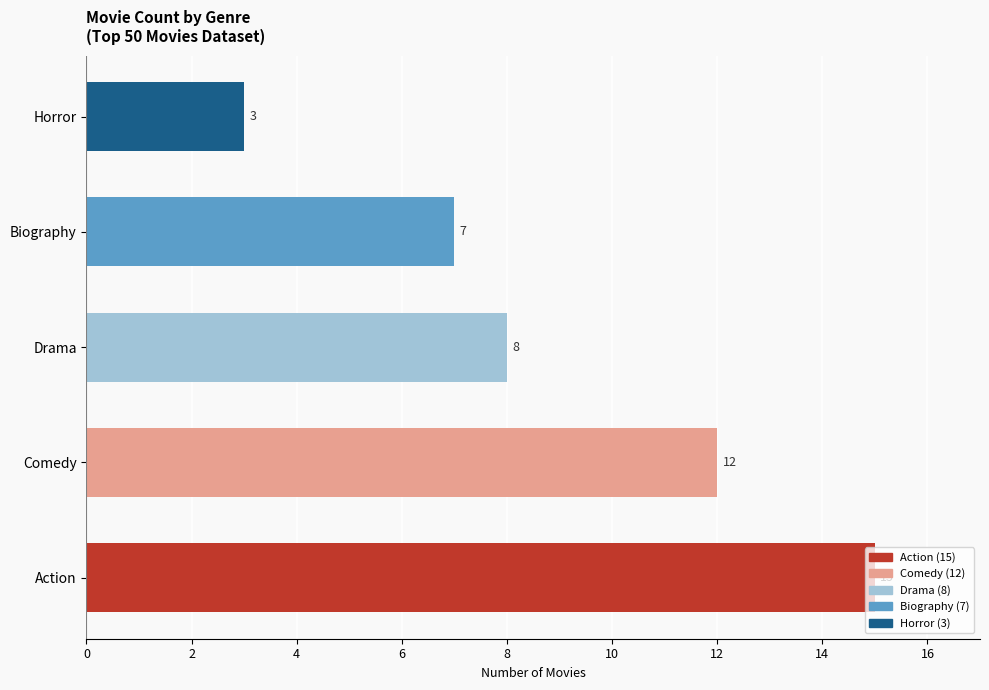

What value does the data have at Comedy, to the nearest 10?

10